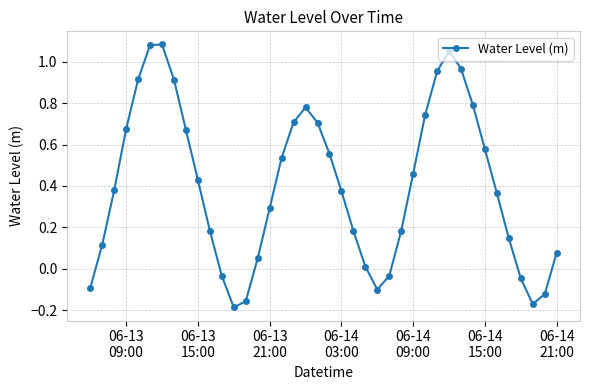

How many points are higher than both their immediate neighbors (excluding endpoints)?

3